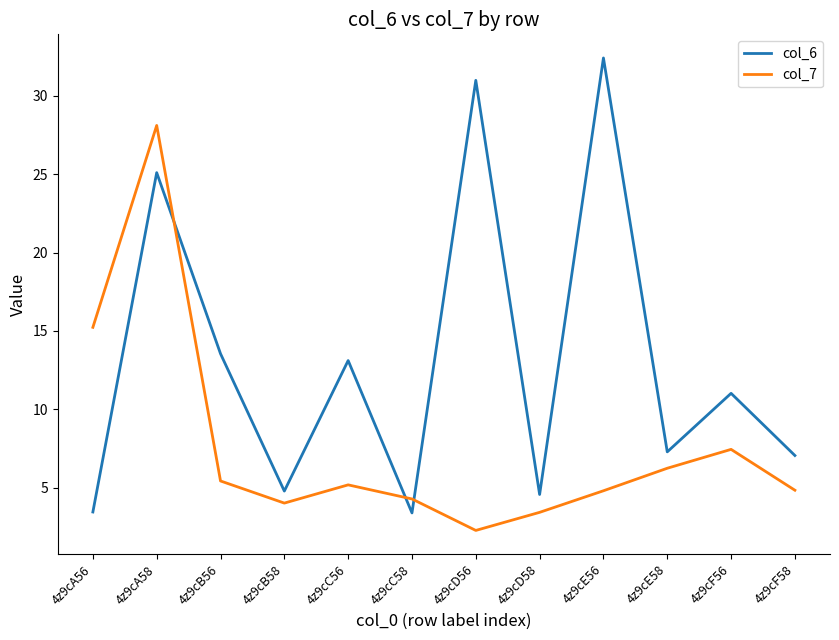

Is this an area chart (filled region under the line)?

No